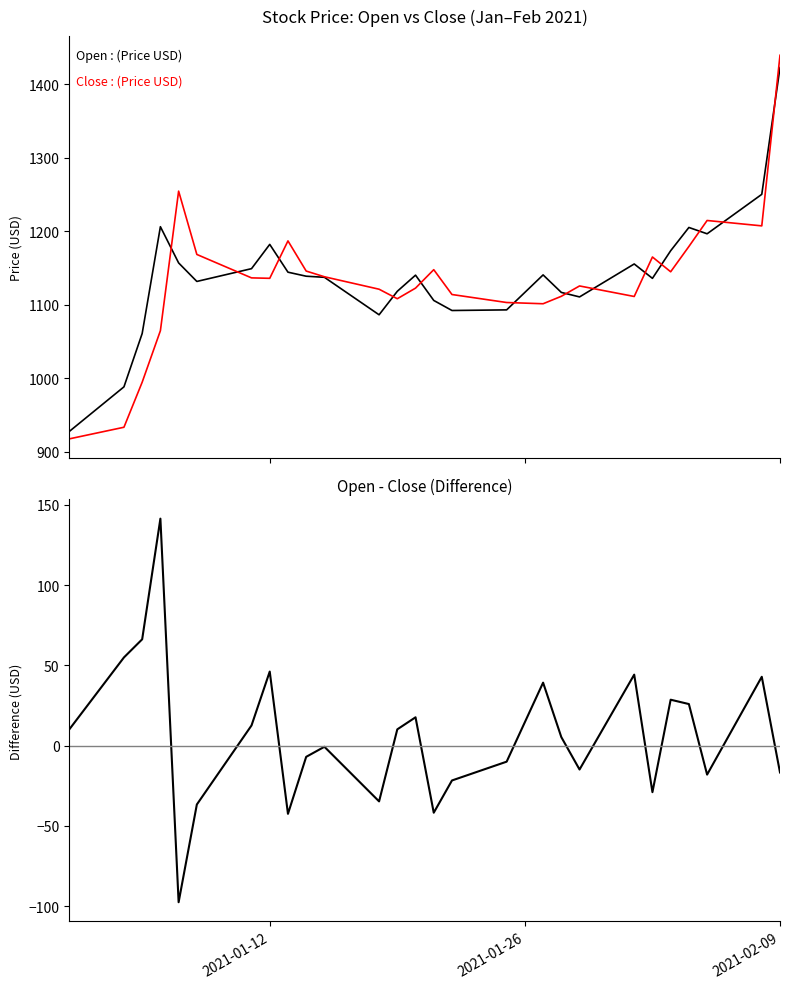

How many distinct data groups are displayed?

3